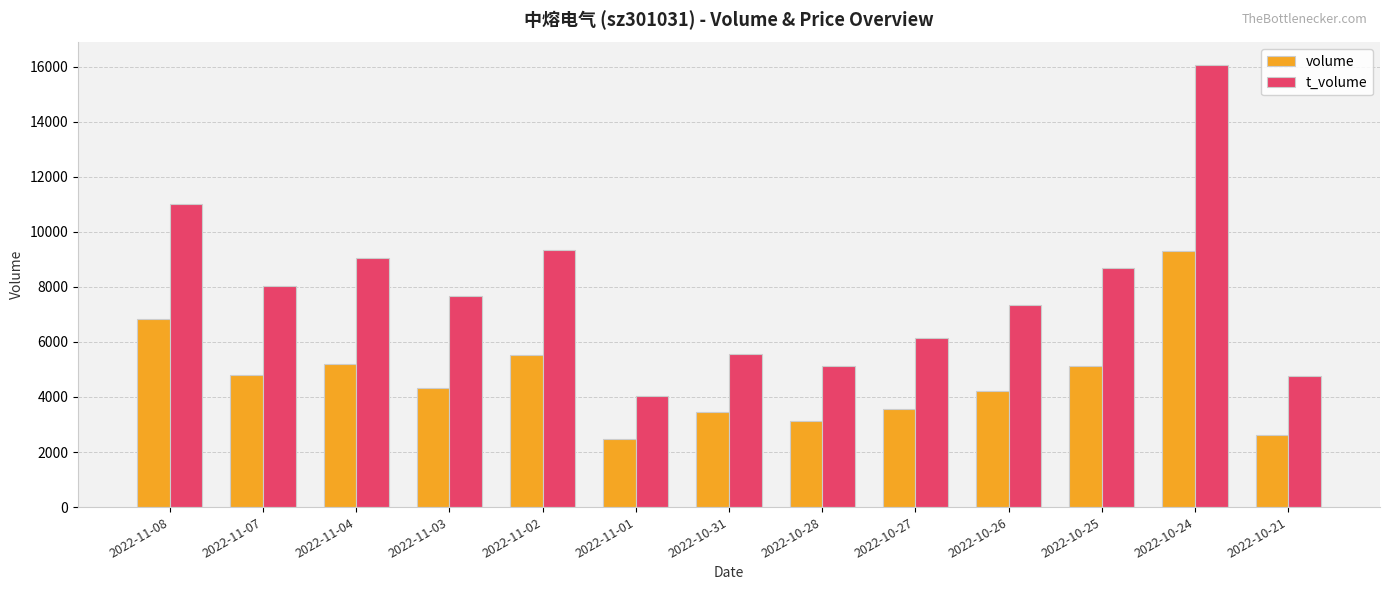

How many bars are there in total?

26